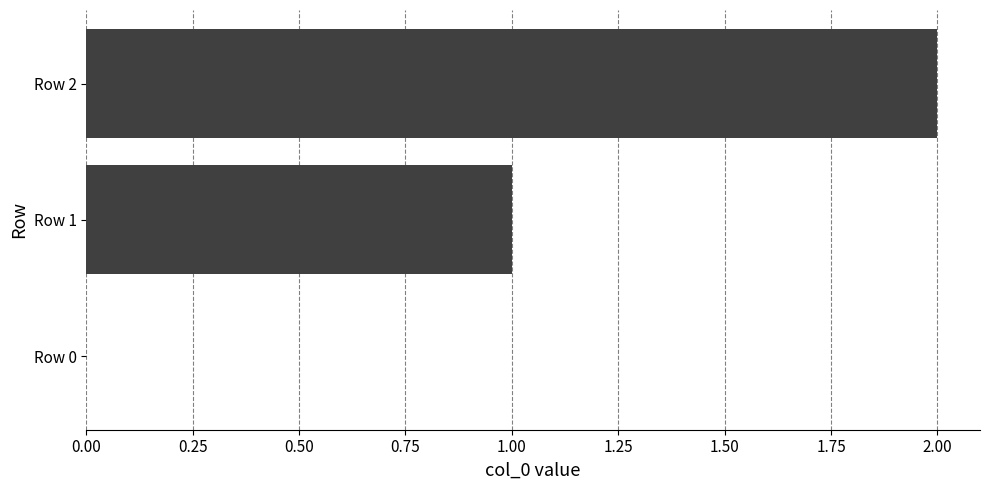

Is it true that the value at Row 2 is 3?

False